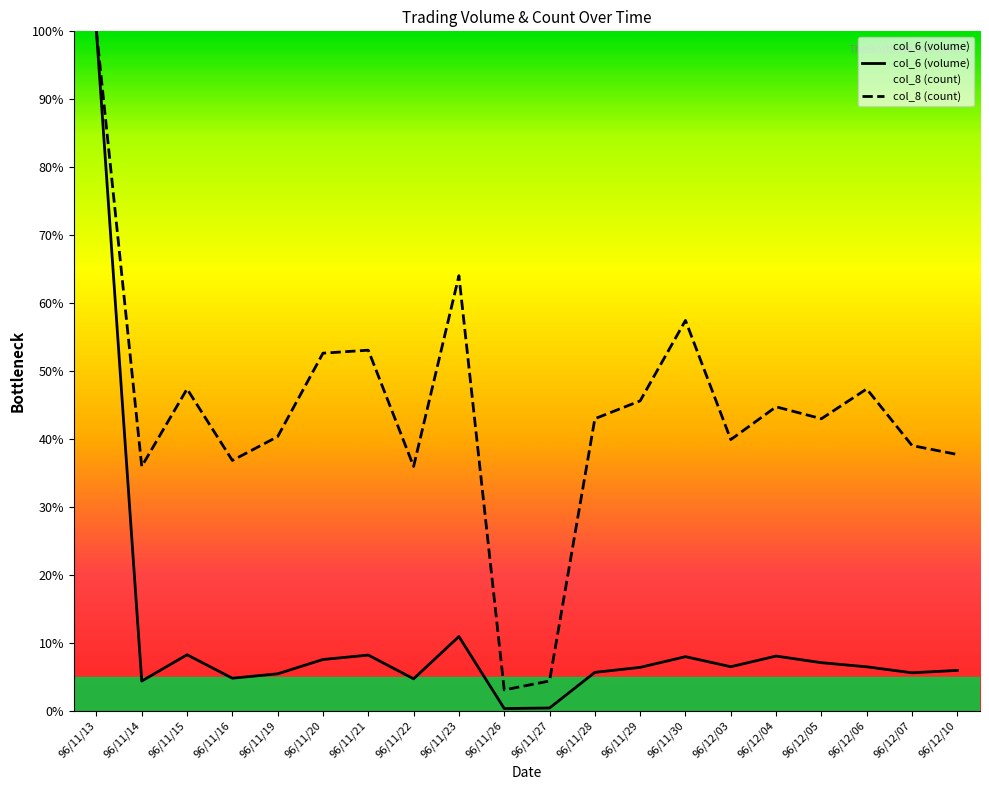

True or false: col_6 and col_8 intersect in this chart.

False